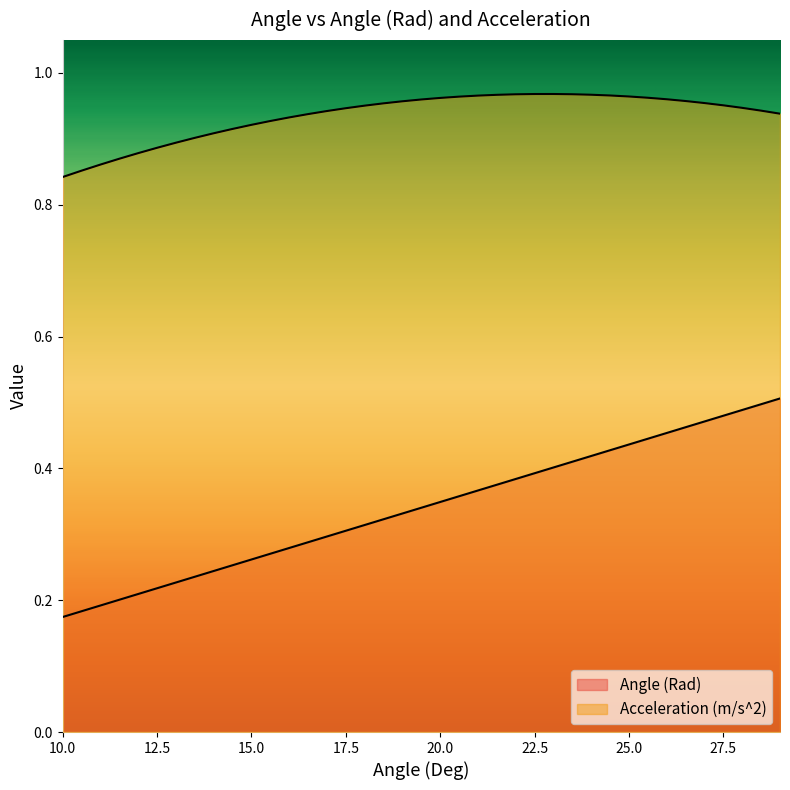

True or false: Acceleration (m/s^2) and Angle (Rad) intersect in this chart.

False